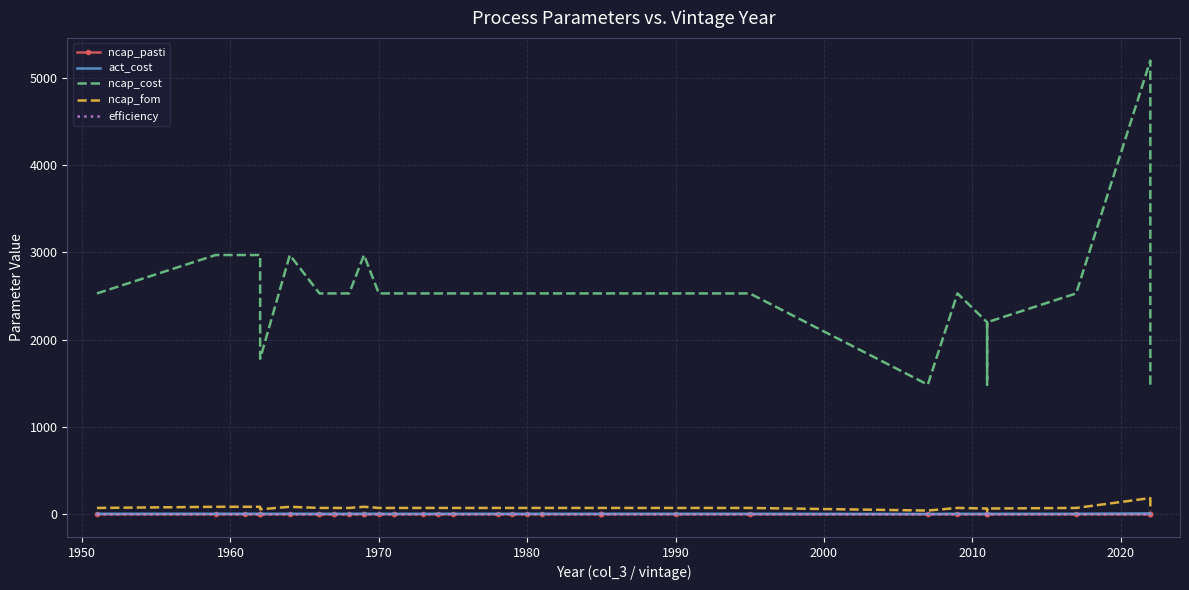

What is the lowest value of the ncap_cost series?

1485.0